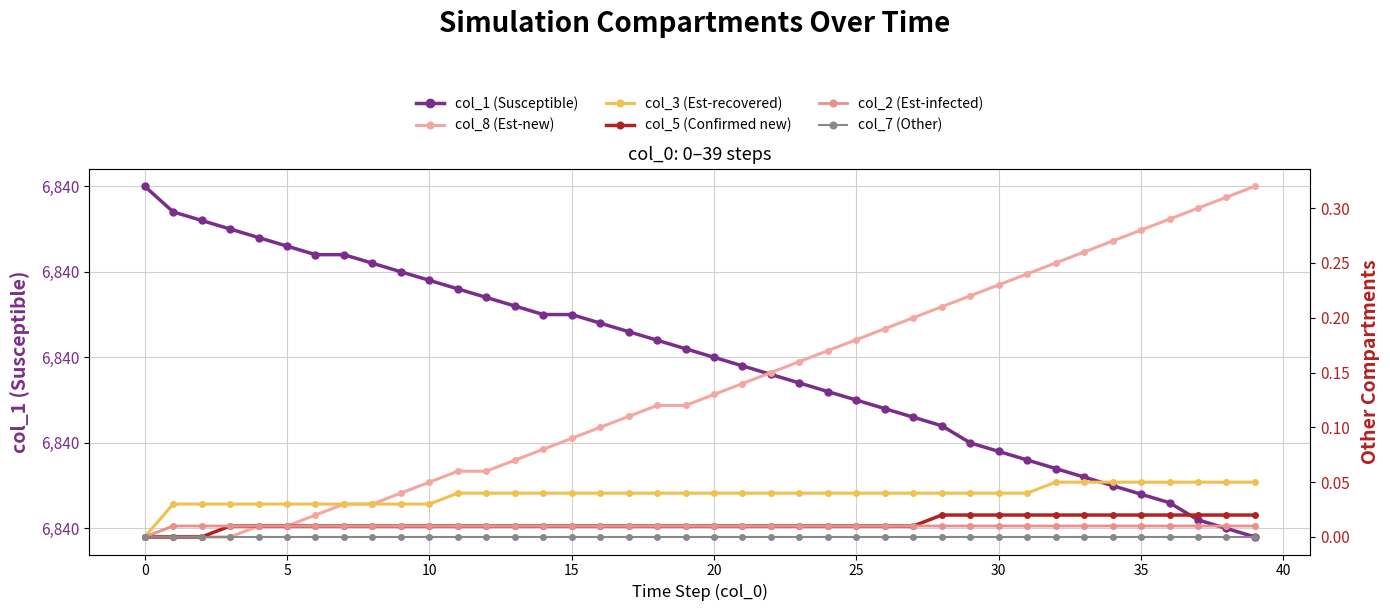

List the series in order of their peak value, highest first.

col_1 (Susceptible), col_8 (Est-new), col_3 (Est-recovered), col_5 (Confirmed new), col_2 (Est-infected), col_7 (Other)